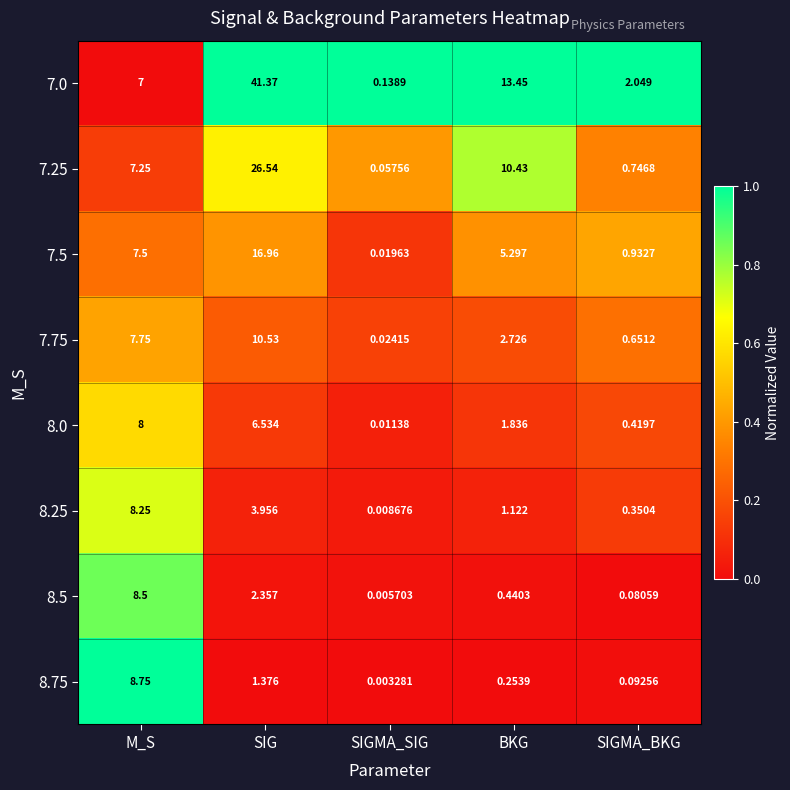

List the labels in order of 7.0 value, largest first.

SIG, BKG, M_S, SIGMA_BKG, SIGMA_SIG